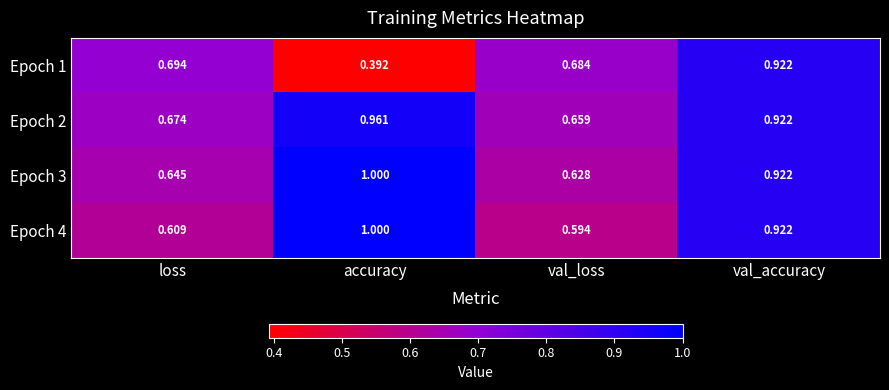

Where is Epoch 4 nearest to the value 0?

val_loss